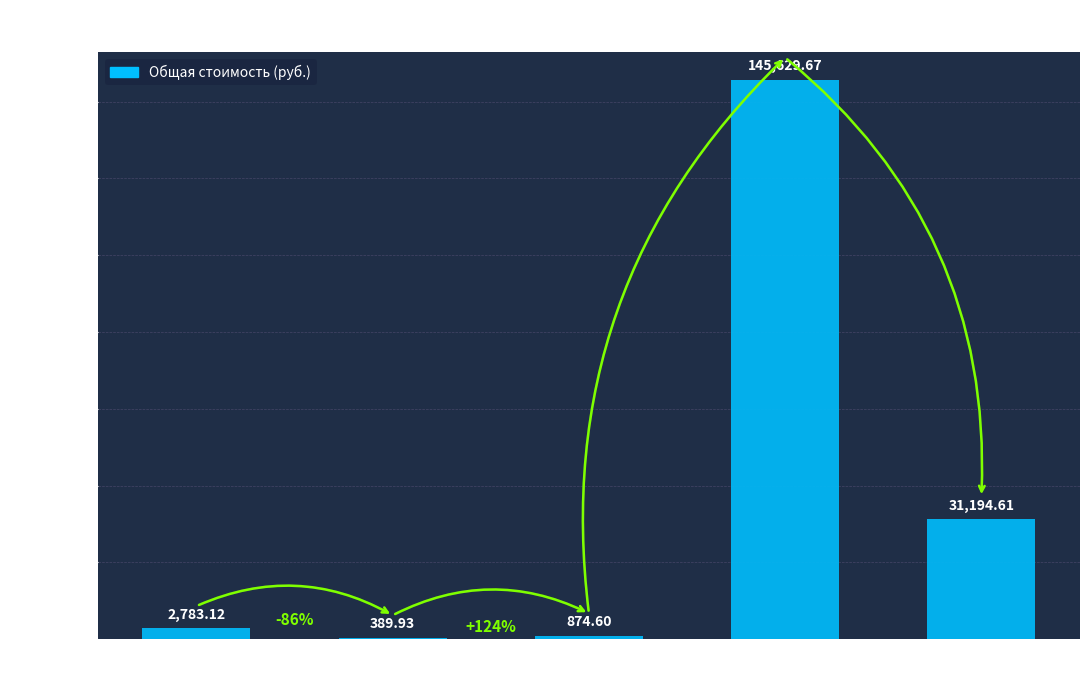

At which label is the value closest to 73009?

Материалы